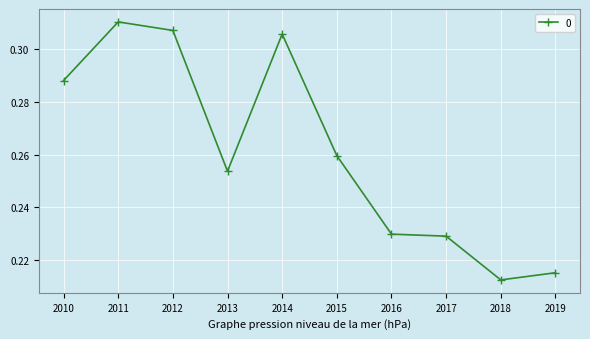

The chart shows a value of 0.6 at 2012. True or false?

False